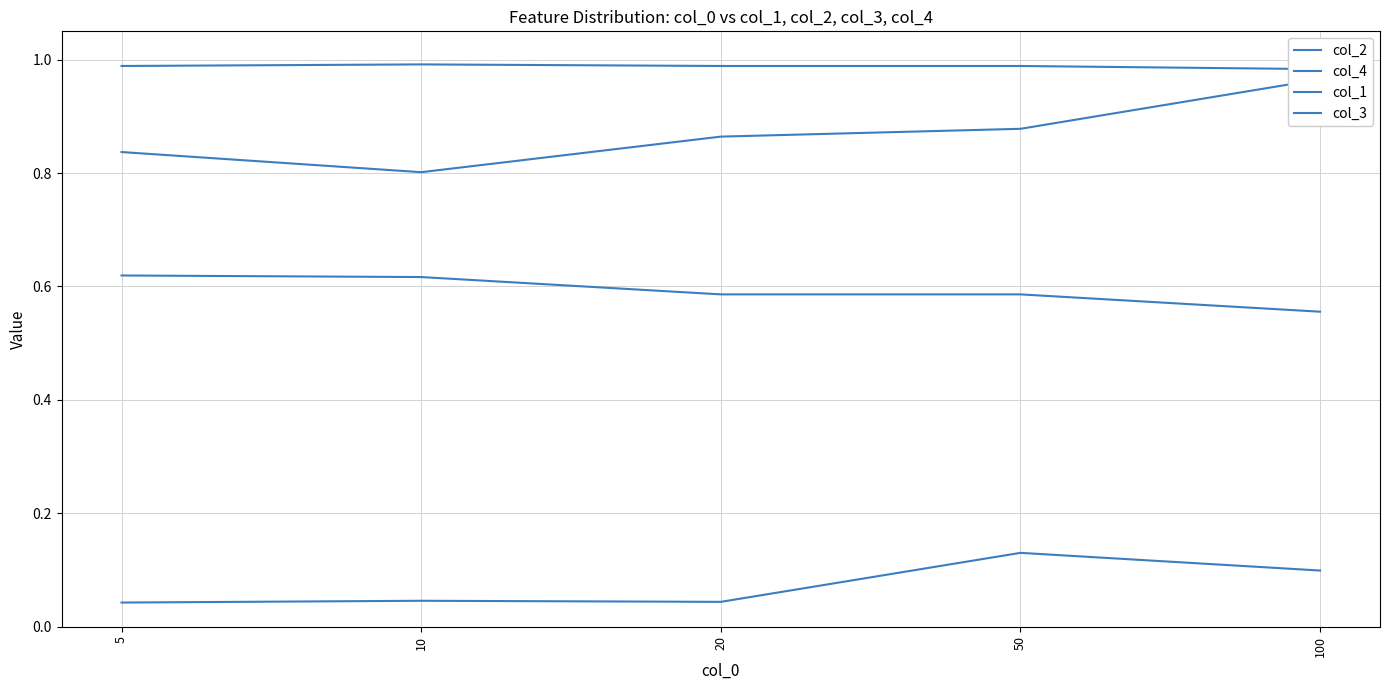

Which series has the largest total across all categories?

col_3